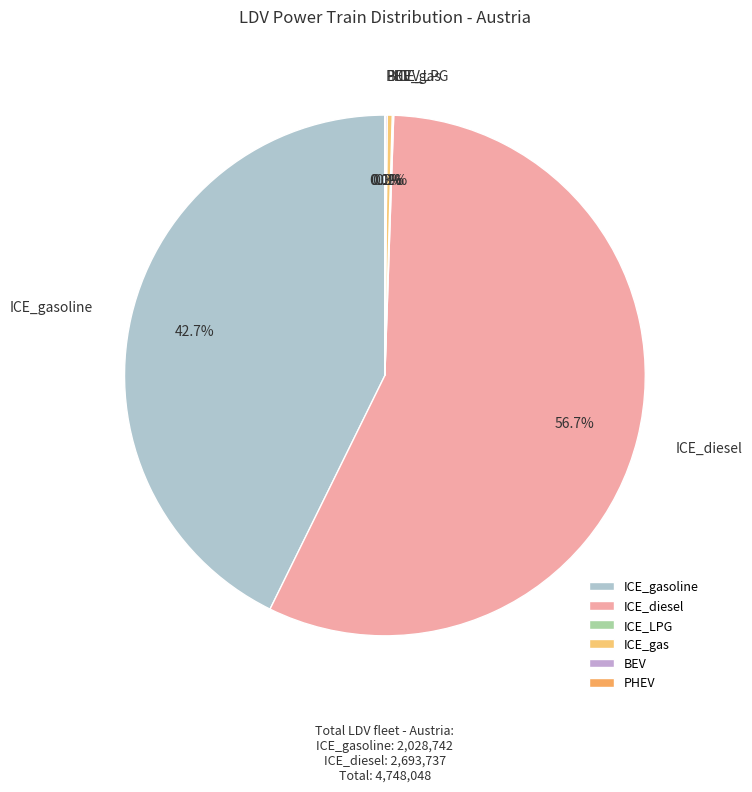

Is there a majority slice in this chart?

Yes